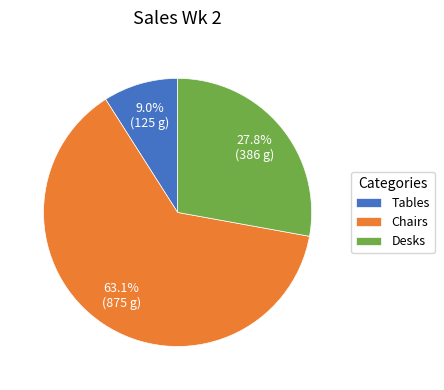

What is the majority slice?

Chairs